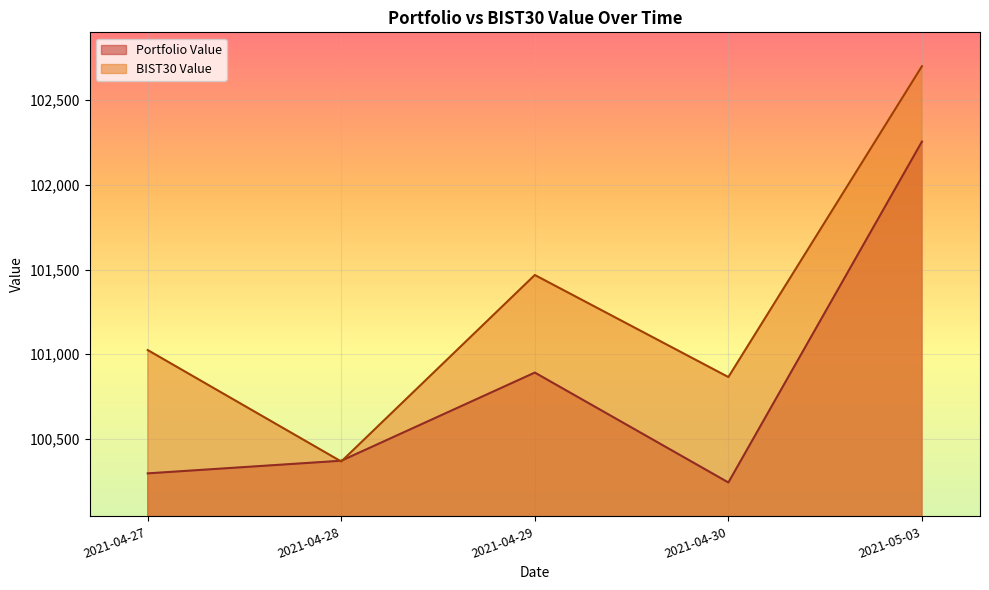

Is the value of Portfolio Value at 2021-05-03 greater than the value of BIST30 Value at 2021-04-27?

Yes